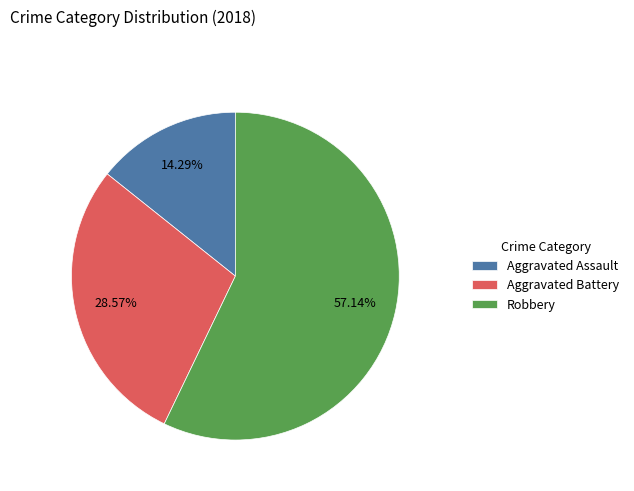

Which category has the smallest portion of the pie?

Aggravated Assault